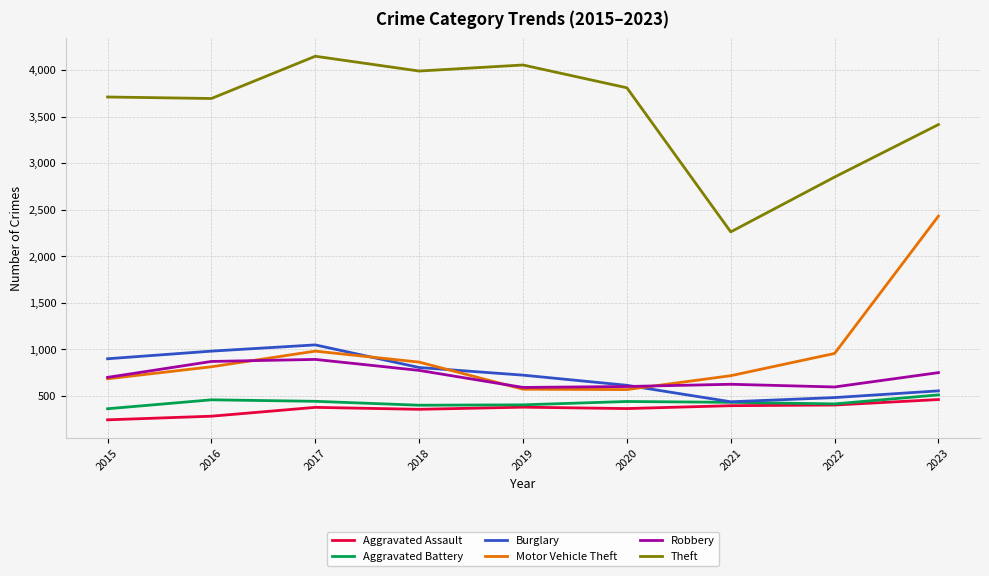

True or false: Aggravated Assault and Theft cross at least once.

False